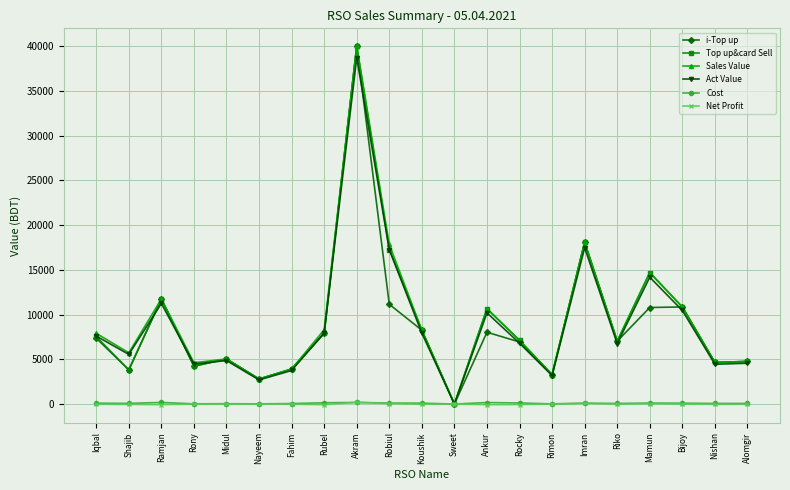

The i-Top up series shows 10533.1 at Riko. True or false?

False